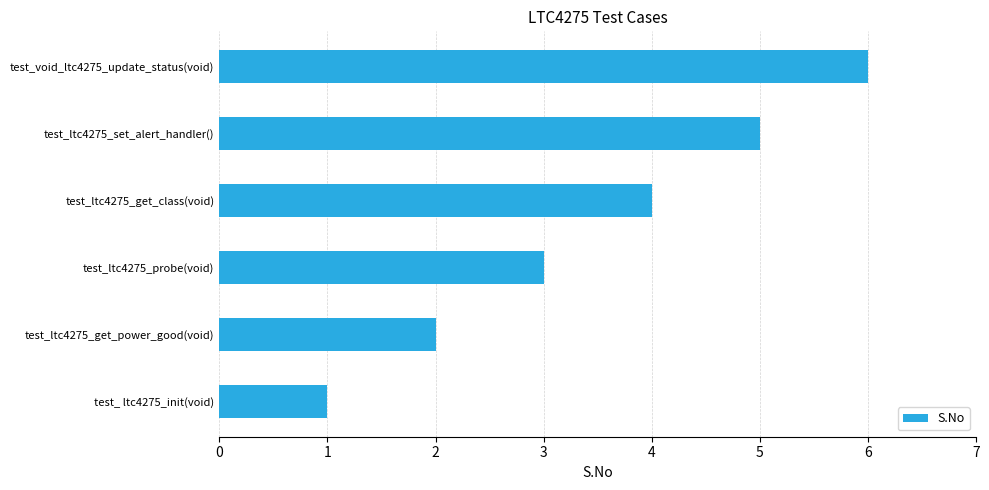

What is the greatest value displayed?

6